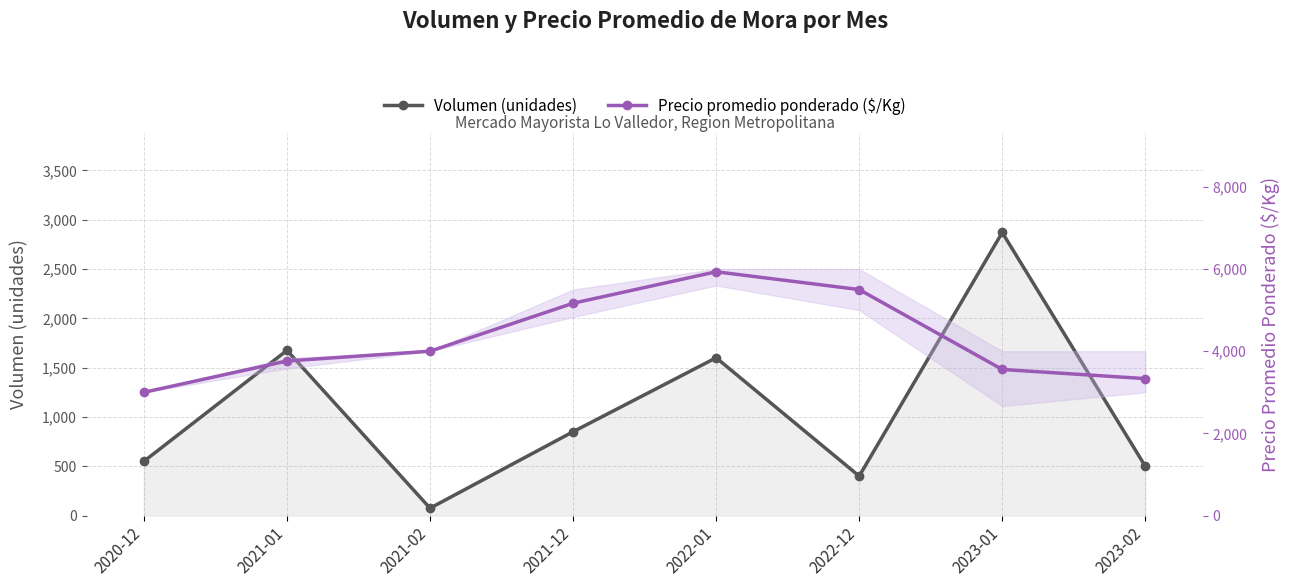

True or false: Volumen (unidades) and Precio promedio ponderado ($/Kg) intersect in this chart.

False